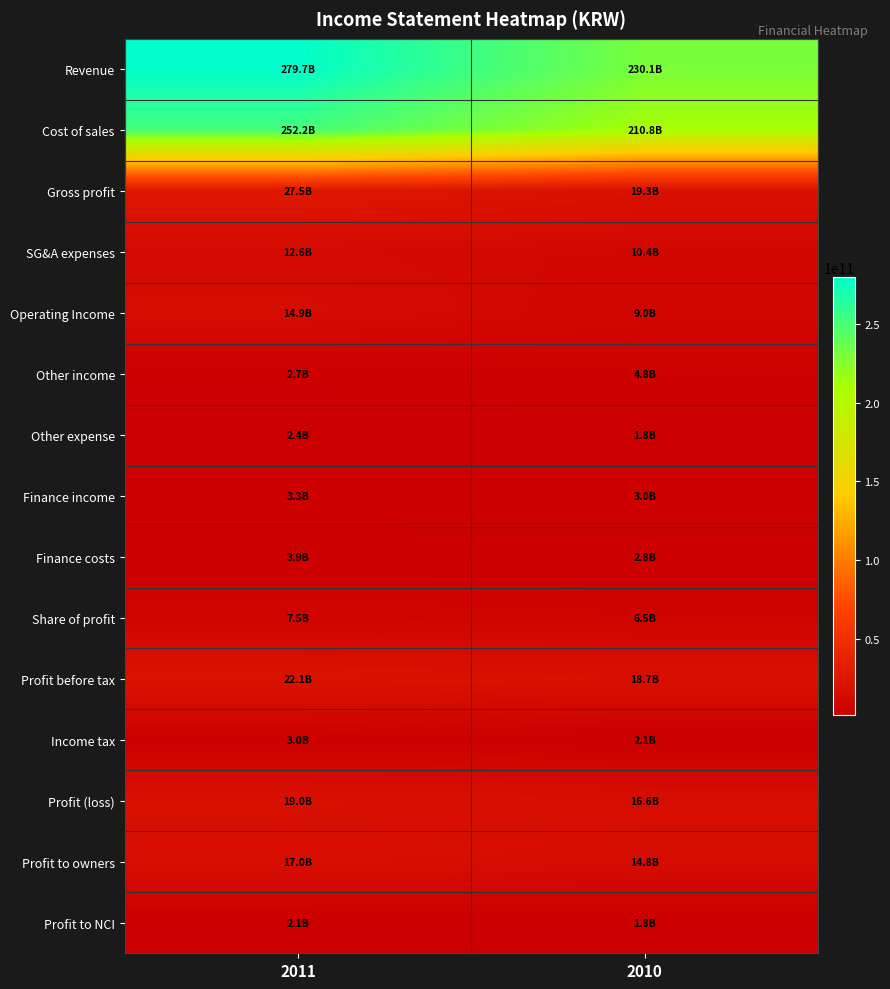

Reading left to right, what are all the values shown in this chart?

Revenue: 2011=279716885354	2010=230104102171
Cost of sales: 2011=252225567728	2010=210766665974
Gross profit: 2011=27491317626	2010=19337436197
SG&A expenses: 2011=12604870950	2010=10364877149
Operating Income: 2011=14886446676	2010=8972559048
Other income: 2011=2727733057	2010=4804074492
Other expense: 2011=2427365087	2010=1768272175
Finance income: 2011=3340170716	2010=3029667293
Finance costs: 2011=3916221717	2010=2753544230
Share of profit: 2011=7461121583	2010=6464699995
Profit before tax: 2011=22071885228	2010=18749184423
Income tax: 2011=3030872909	2010=2109627444
Profit (loss): 2011=19041012319	2010=16639556979
Profit to owners: 2011=16964621875	2010=14833262765
Profit to NCI: 2011=2076390444	2010=1806294214